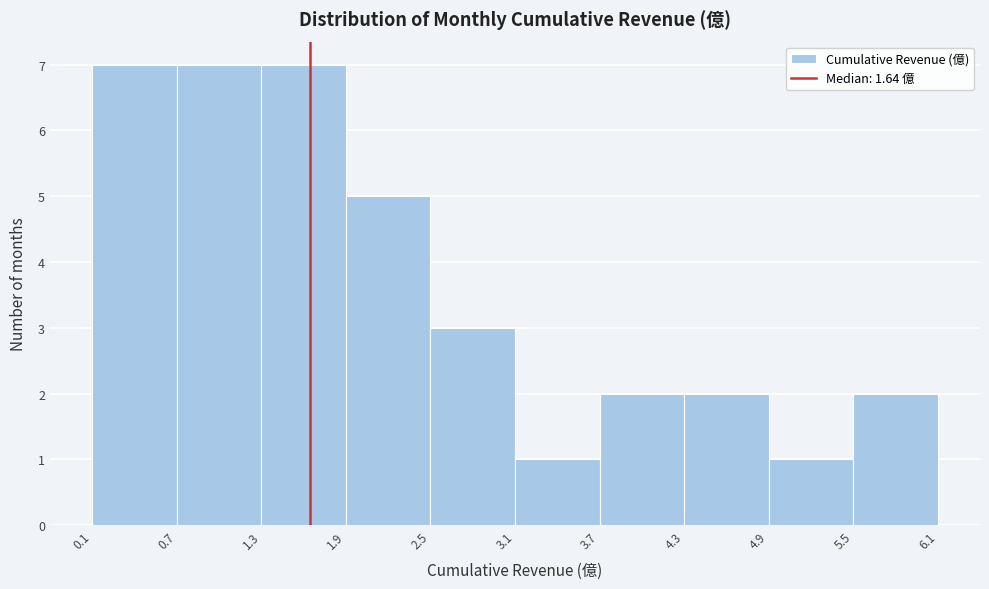

Reading left to right, list every bar in this chart as the range it spans on the x-axis followed by its height. The values are not printed on the chart, so give them approximately, as read against the axis.

0.1 to 0.7: 7
0.7 to 1.3: 7
1.3 to 1.9: 7
1.9 to 2.5: 5
2.5 to 3.1: 3
3.1 to 3.7: 1
3.7 to 4.3: 2
4.3 to 4.9: 2
4.9 to 5.5: 1
5.5 to 6.1: 2